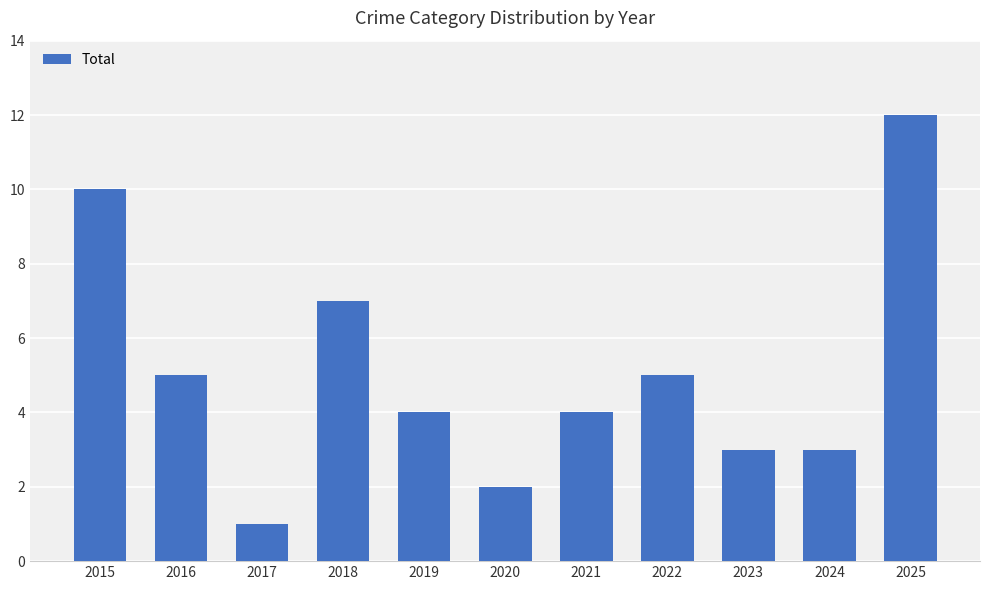

The value at 2017 is 1. True or false?

True